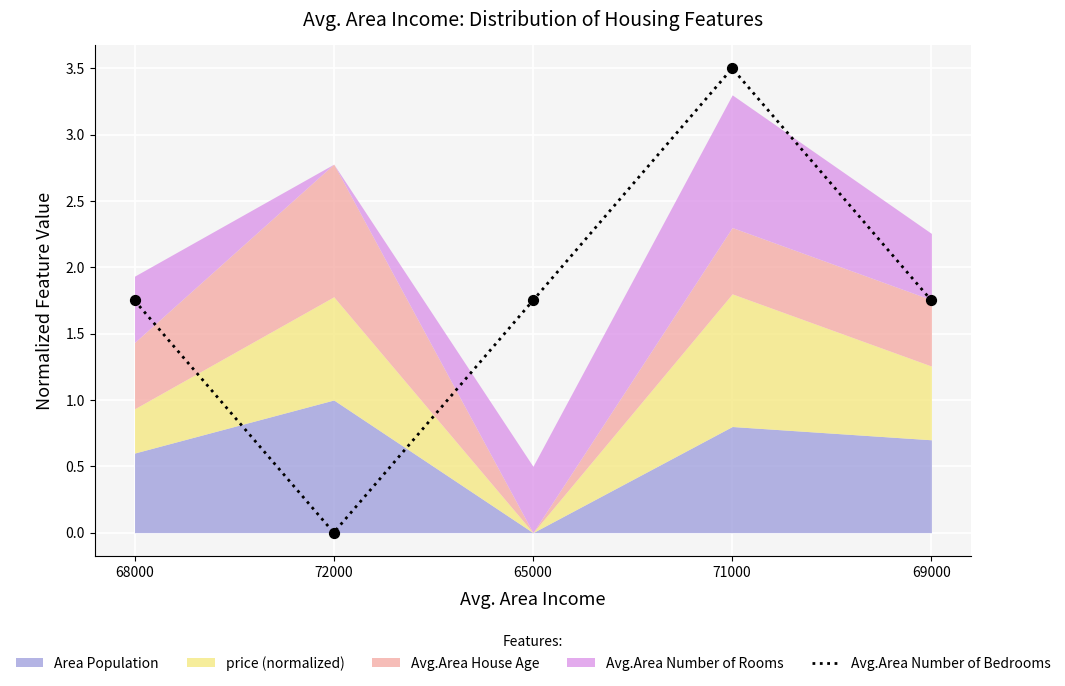

What is the change in value from 72000 to 71000?

+3.5